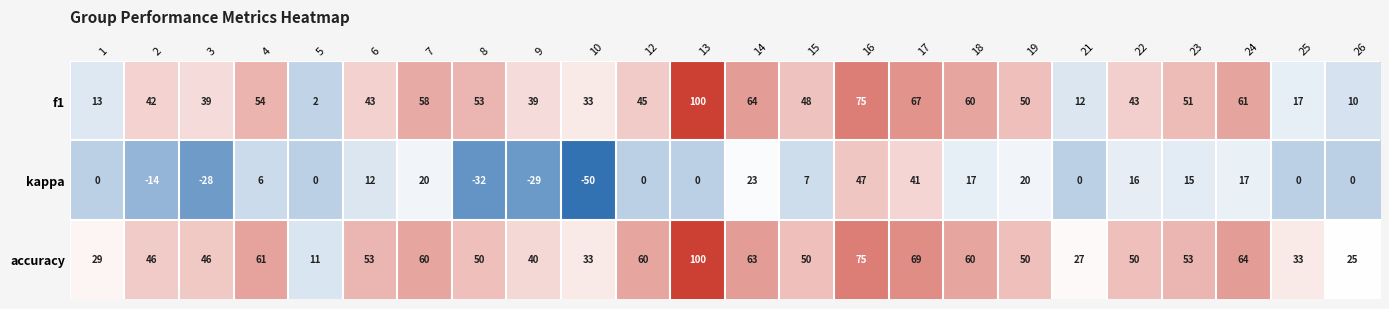

Is it true that kappa equals -14 at 2?

True